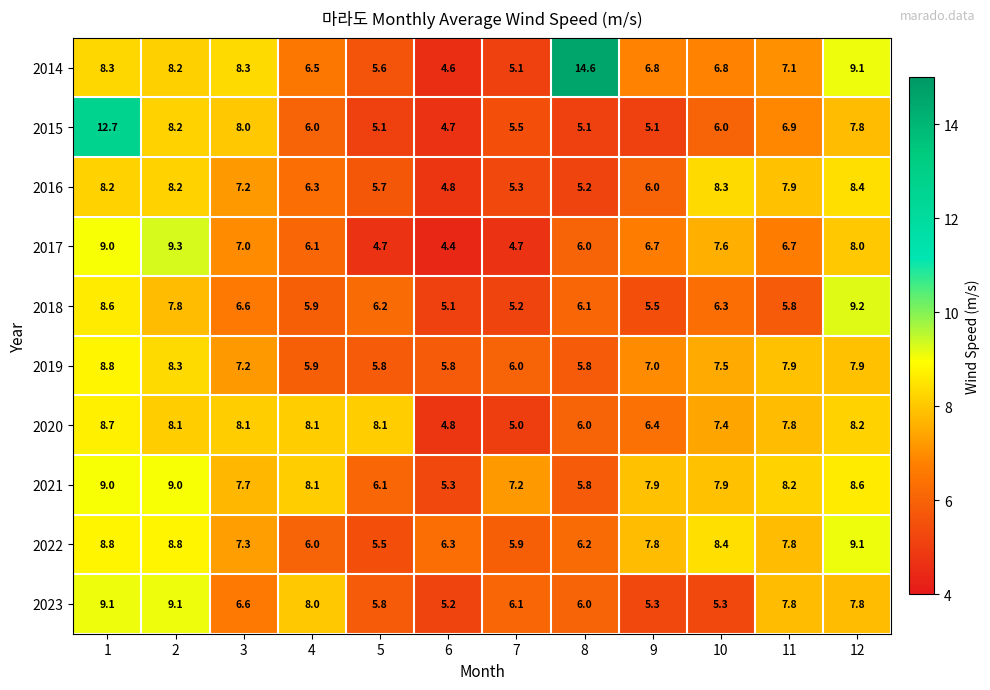

Which series has the largest range (max minus min)?

2014